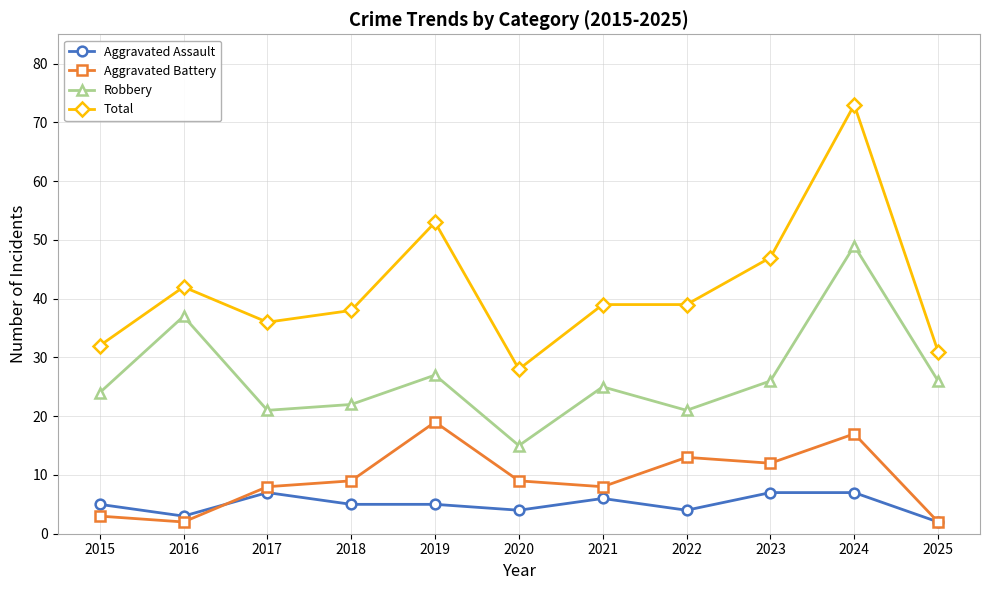

What is the total value across all series at 2021?

78